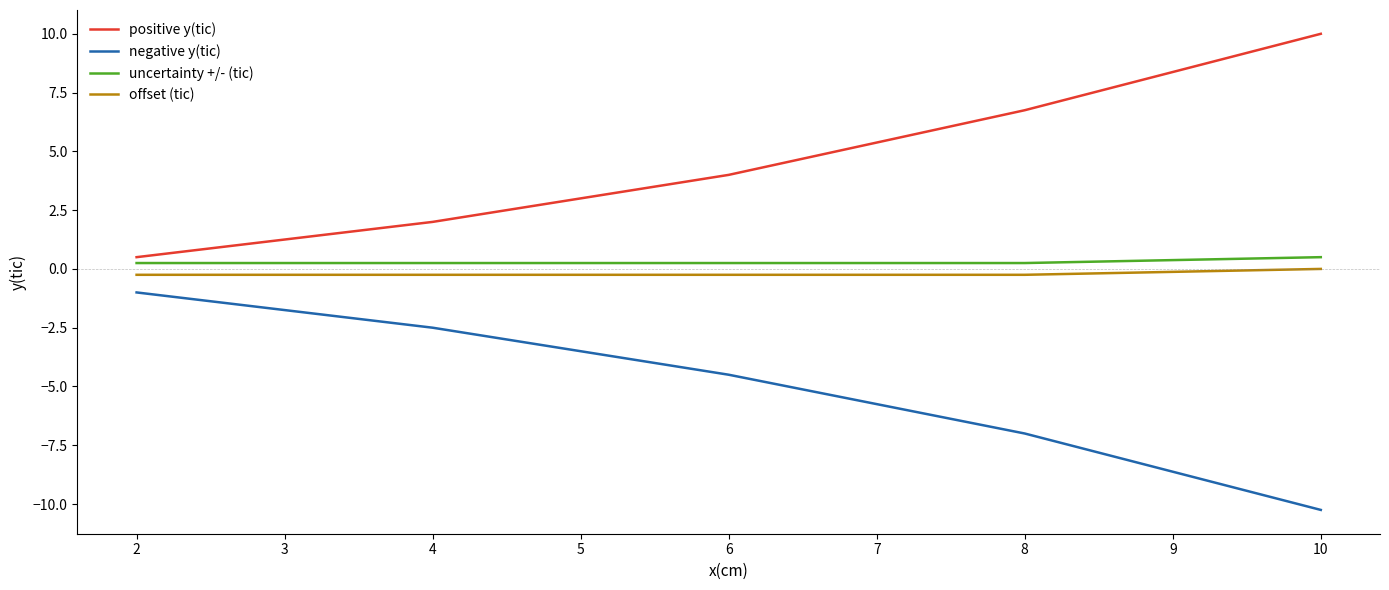

What is the difference between the maximum and minimum values in the positive y(tic) series?

9.5